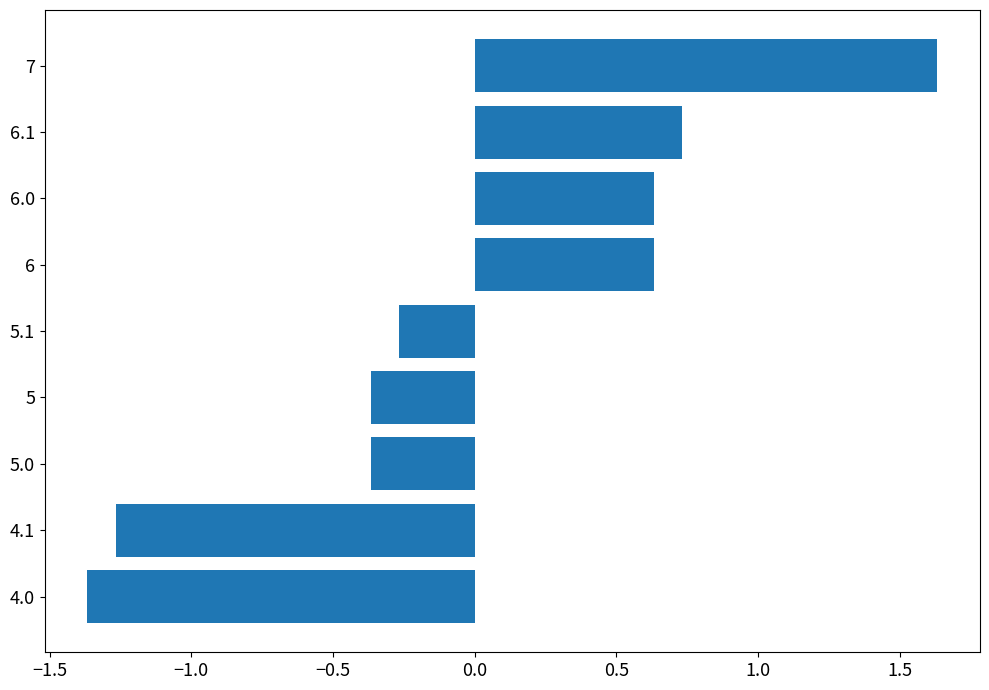

What is the difference between the maximum and minimum values?

3.0